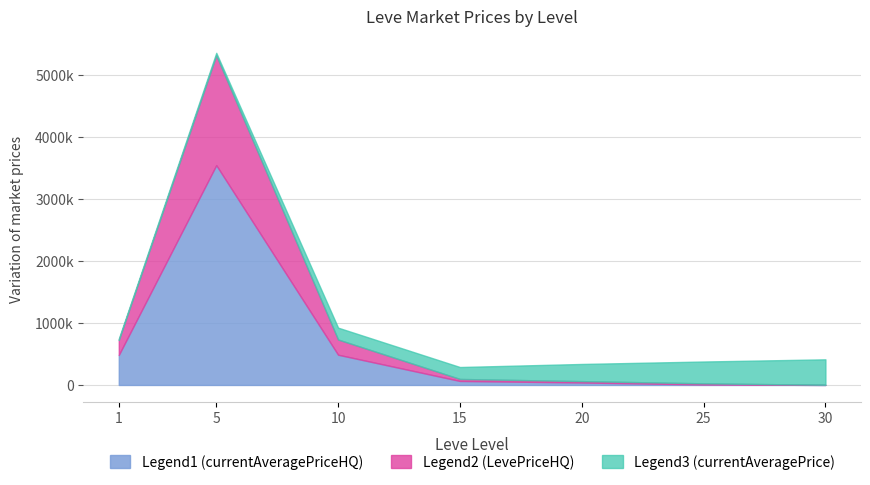

Does the chart display data point markers on the line(s)?

No